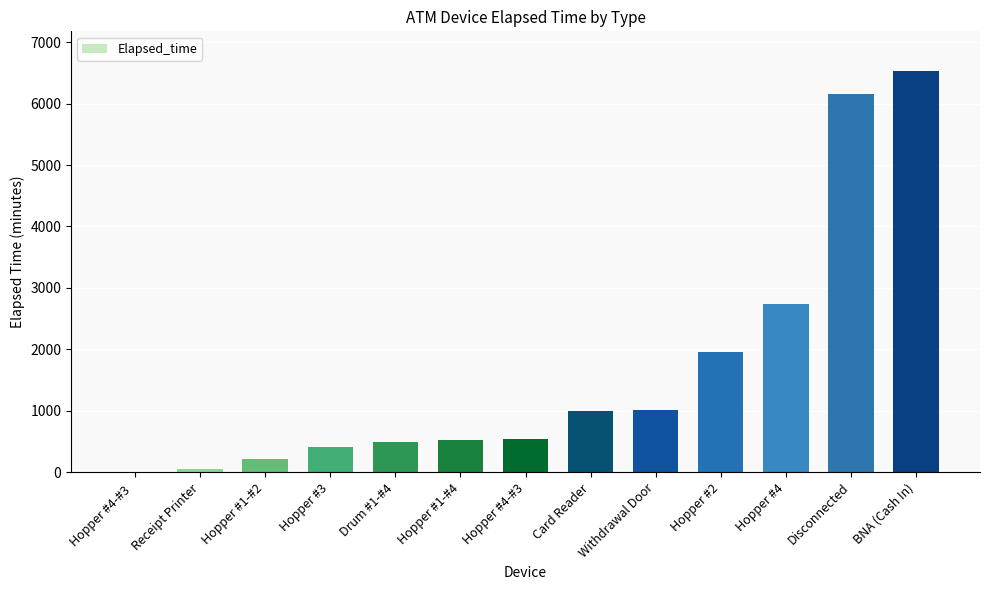

The value at Hopper #4 is 1794. True or false?

False